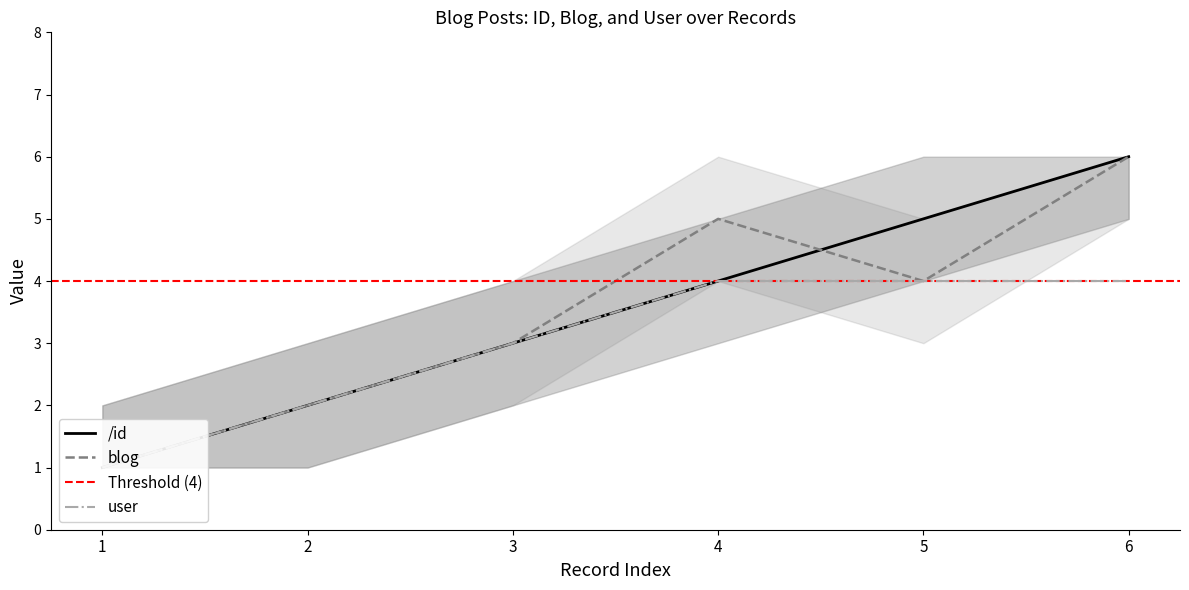

What value does the user series have at 1?

1